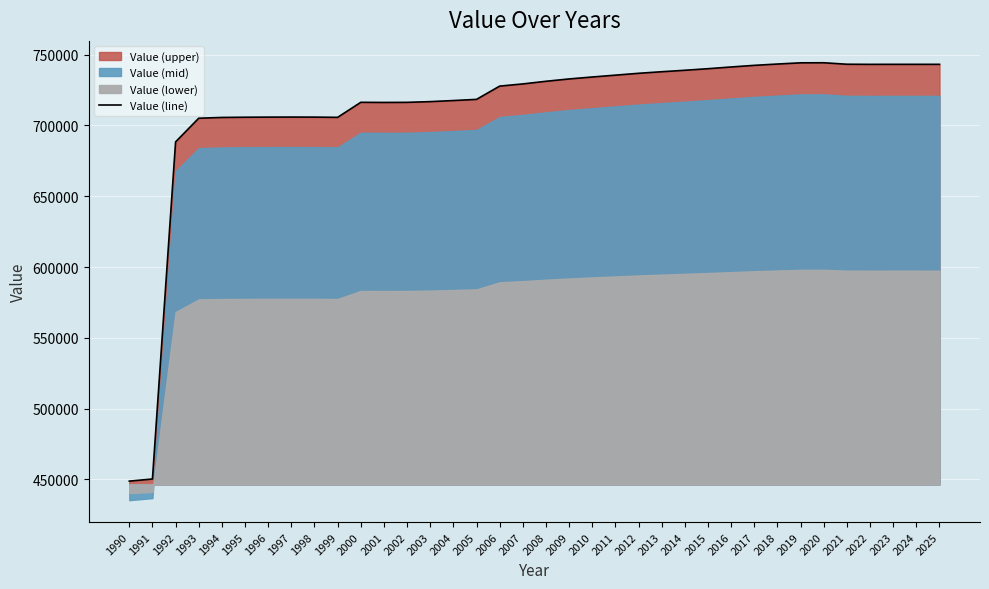

How many lines are shown in the chart?

1